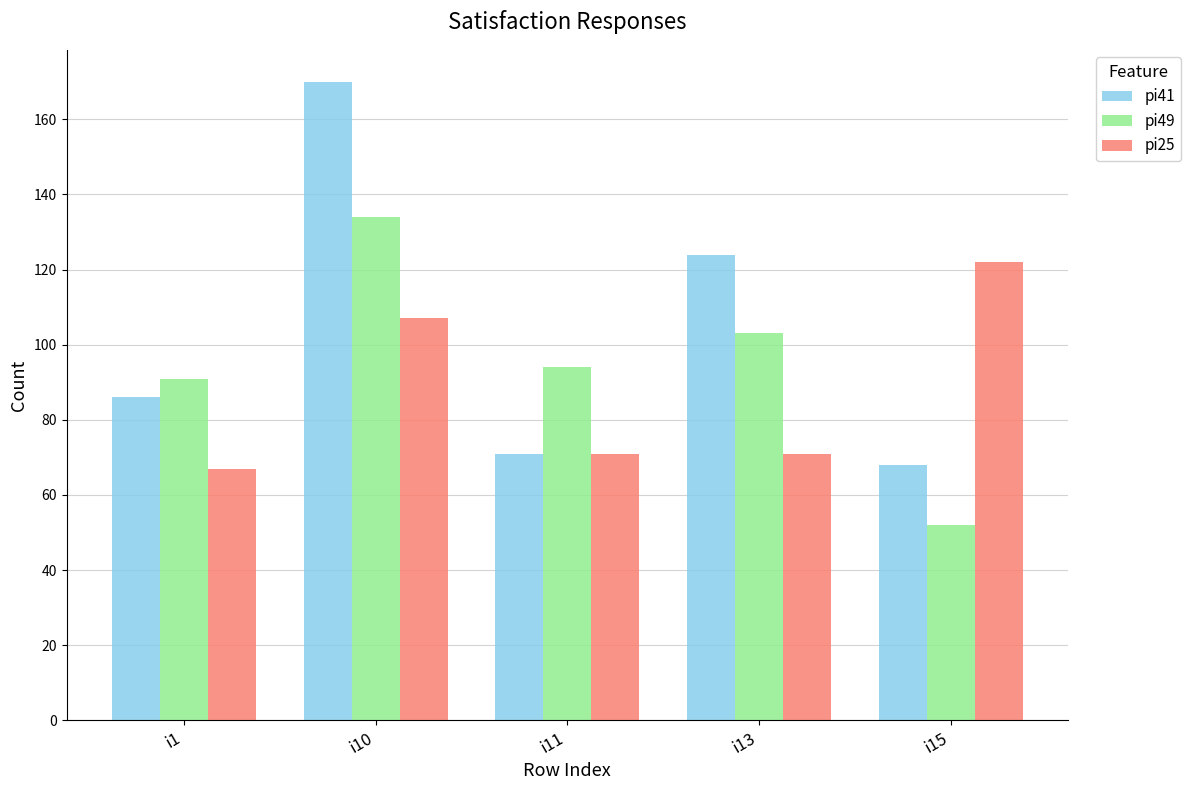

What is the minimum value for pi49?

52